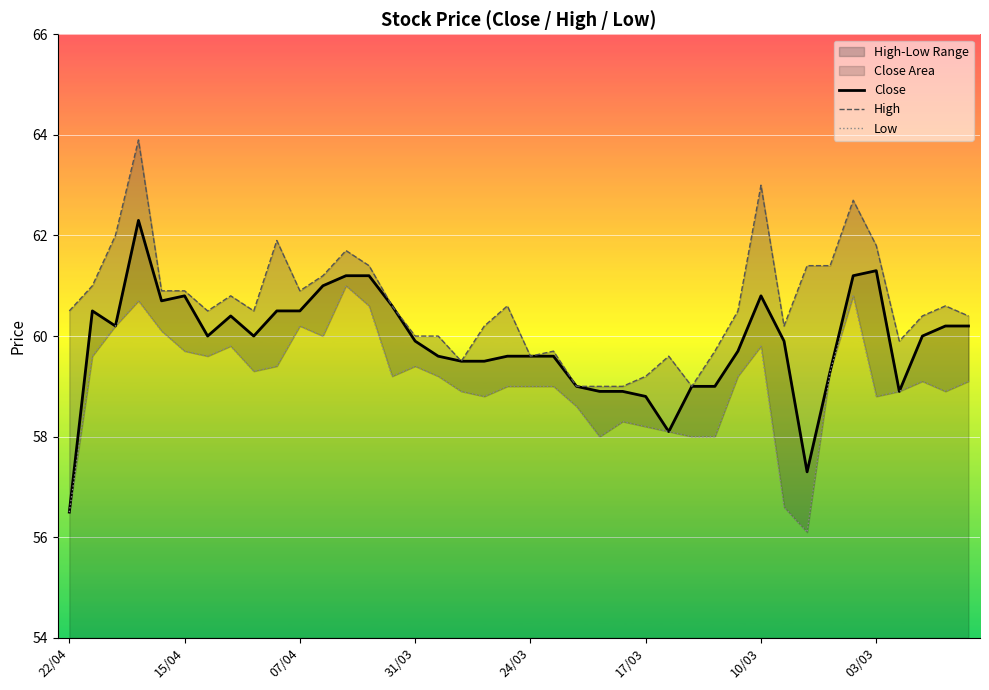

How many interior local peaks does the Low series have?

9